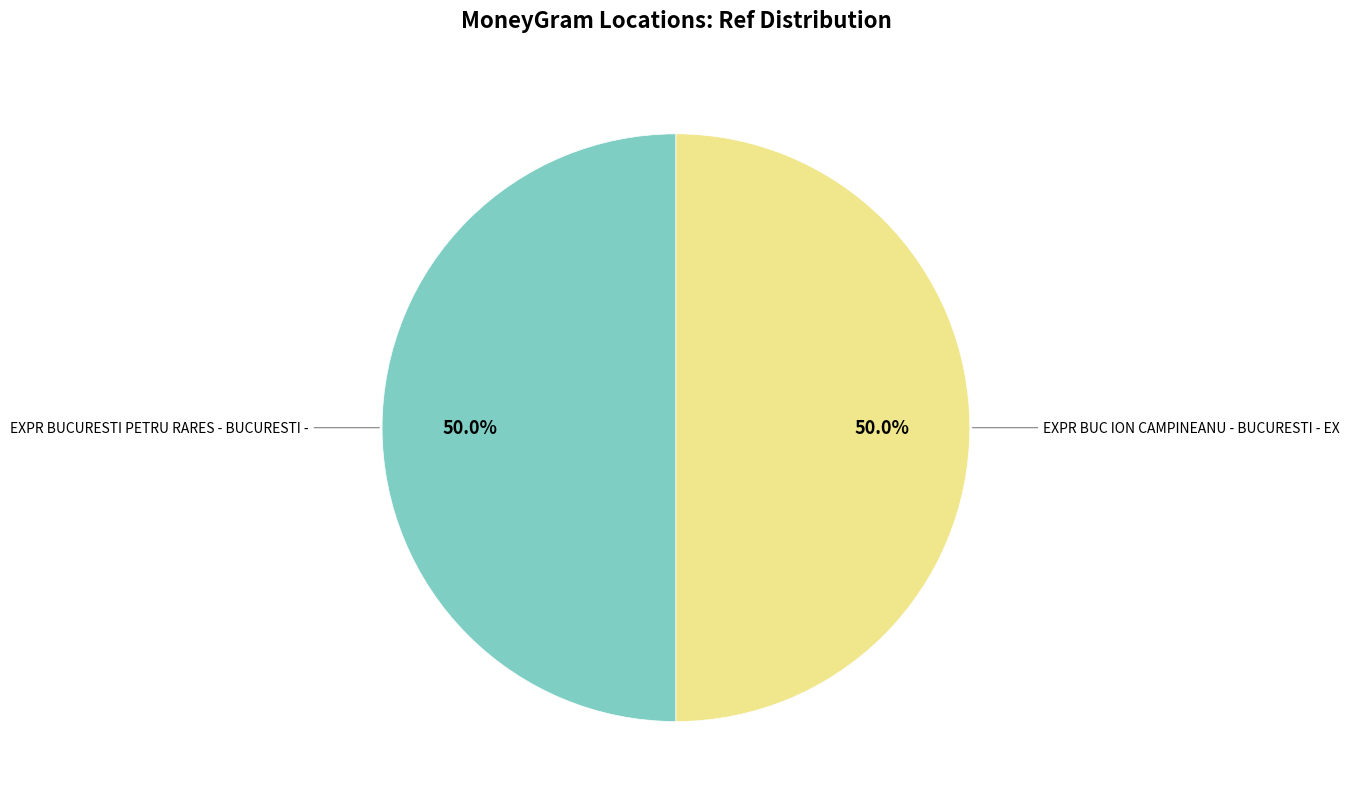

The EXPR BUCURESTI PETRU RARES - BUCURESTI - slice represents 50% of the pie. True or false?

True